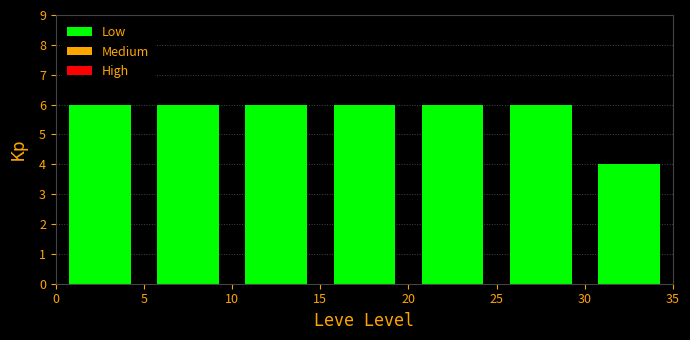

Reading left to right, list every bar in this chart as the range it spans on the x-axis followed by its height. The values are not printed on the chart, so give them approximately, as read against the axis.

0 to 5: 6
5 to 10: 6
10 to 15: 6
15 to 20: 6
20 to 25: 6
25 to 30: 6
30 to 35: 4